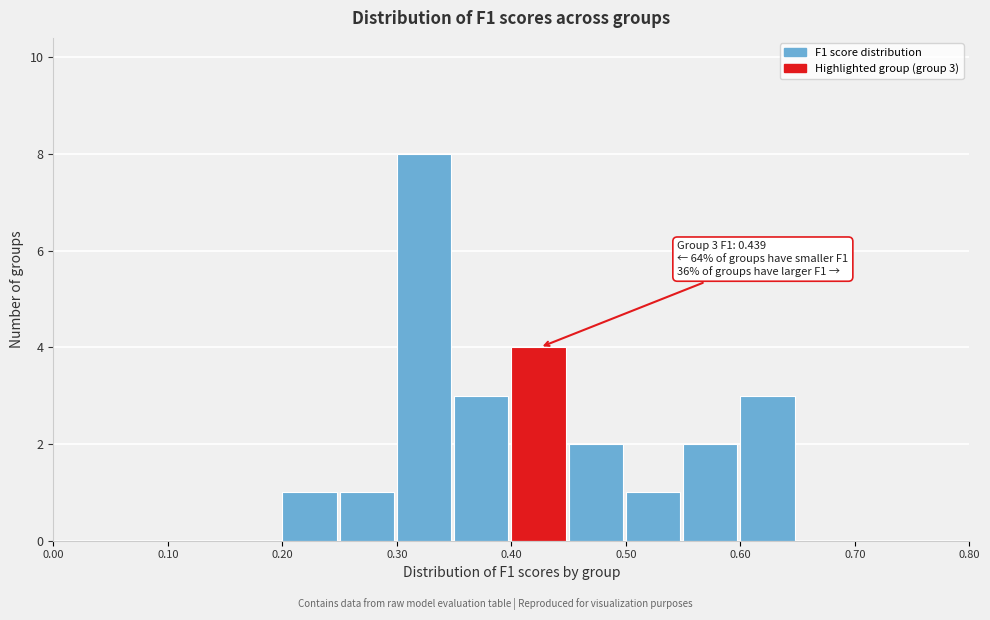

Over which range of the x-axis is the bar tallest?

0.30 to 0.35